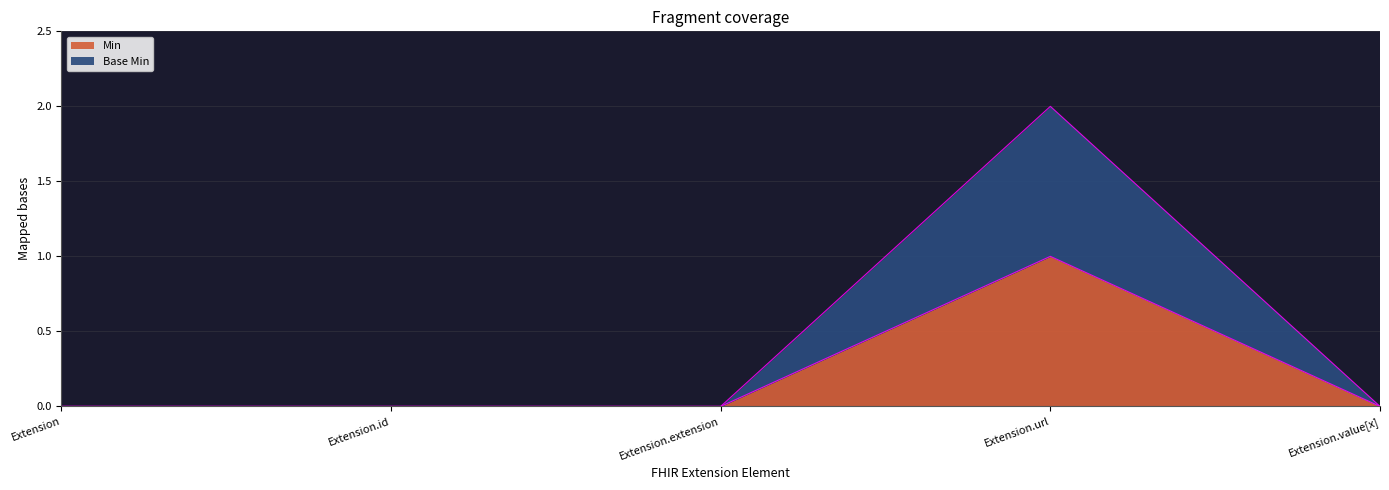

How many lines are shown in the chart?

2